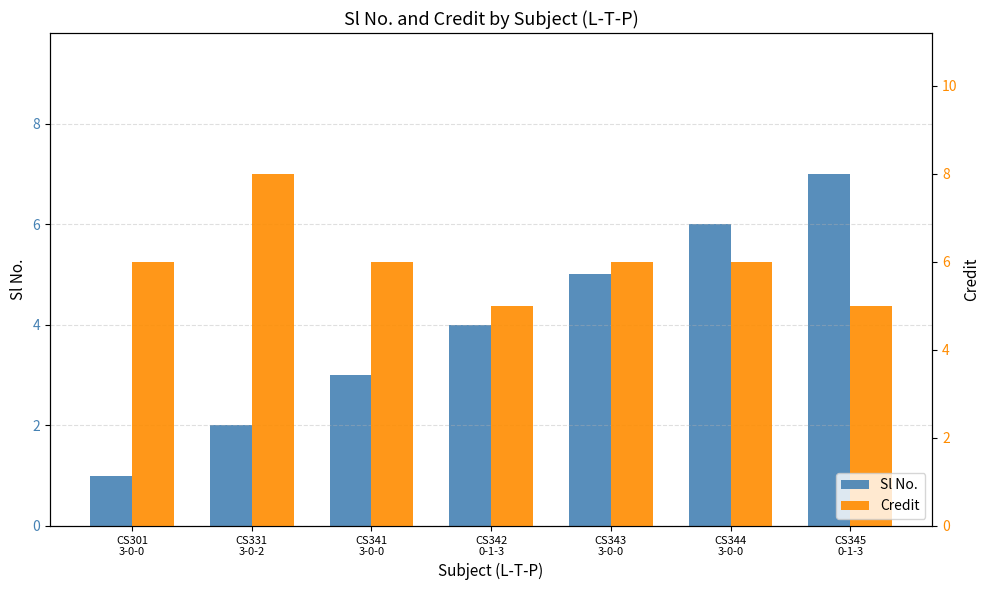

Reading right to left, extract all data points from this chart.

Sl No.: CS345
0-1-3=7	CS344
3-0-0=6	CS343
3-0-0=5	CS342
0-1-3=4	CS341
3-0-0=3	CS331
3-0-2=2	CS301
3-0-0=1
Credit: CS345
0-1-3=5	CS344
3-0-0=6	CS343
3-0-0=6	CS342
0-1-3=5	CS341
3-0-0=6	CS331
3-0-2=8	CS301
3-0-0=6